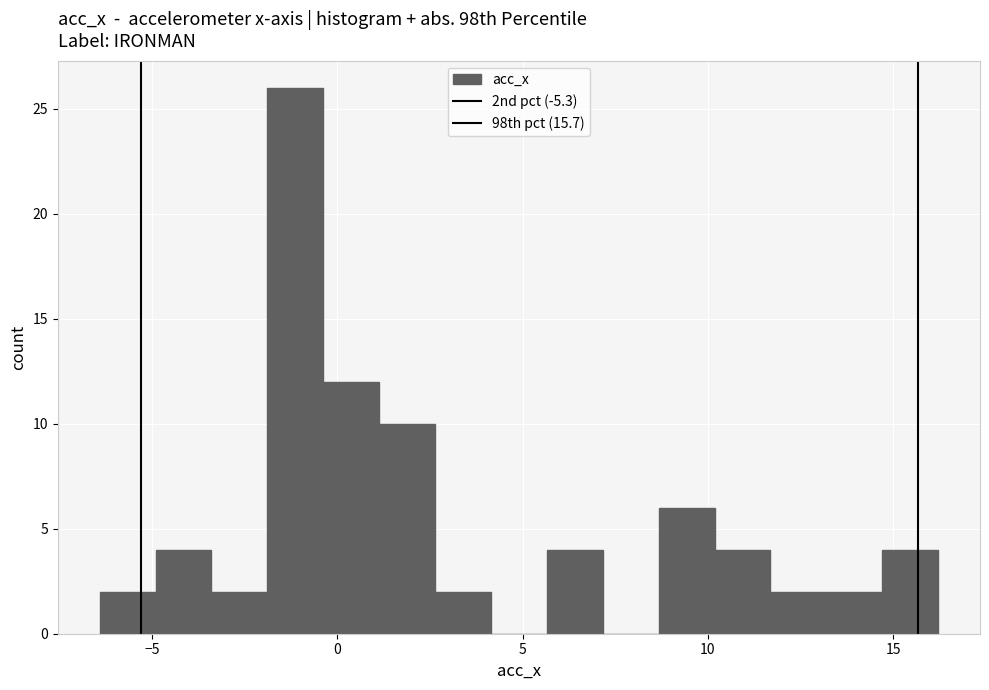

Around what value on the x-axis is the tallest bar? Give the approximate position of its centre, as read against the axis.

-1.0